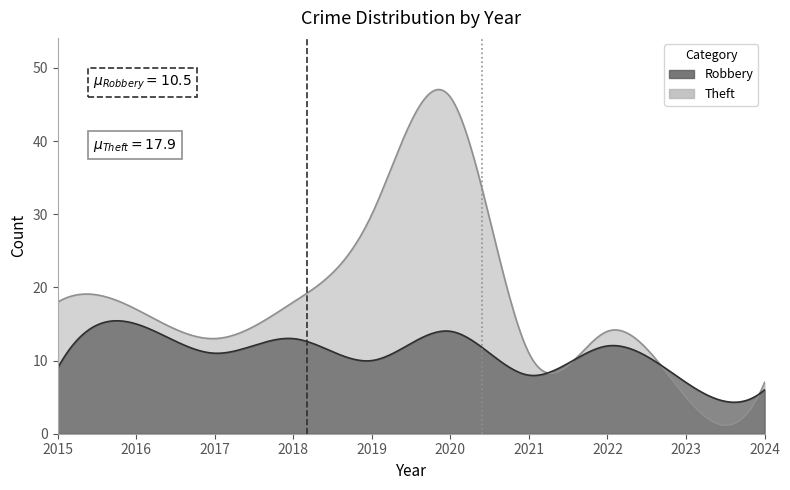

True or false: Robbery has a value of 9 at 2015.

True